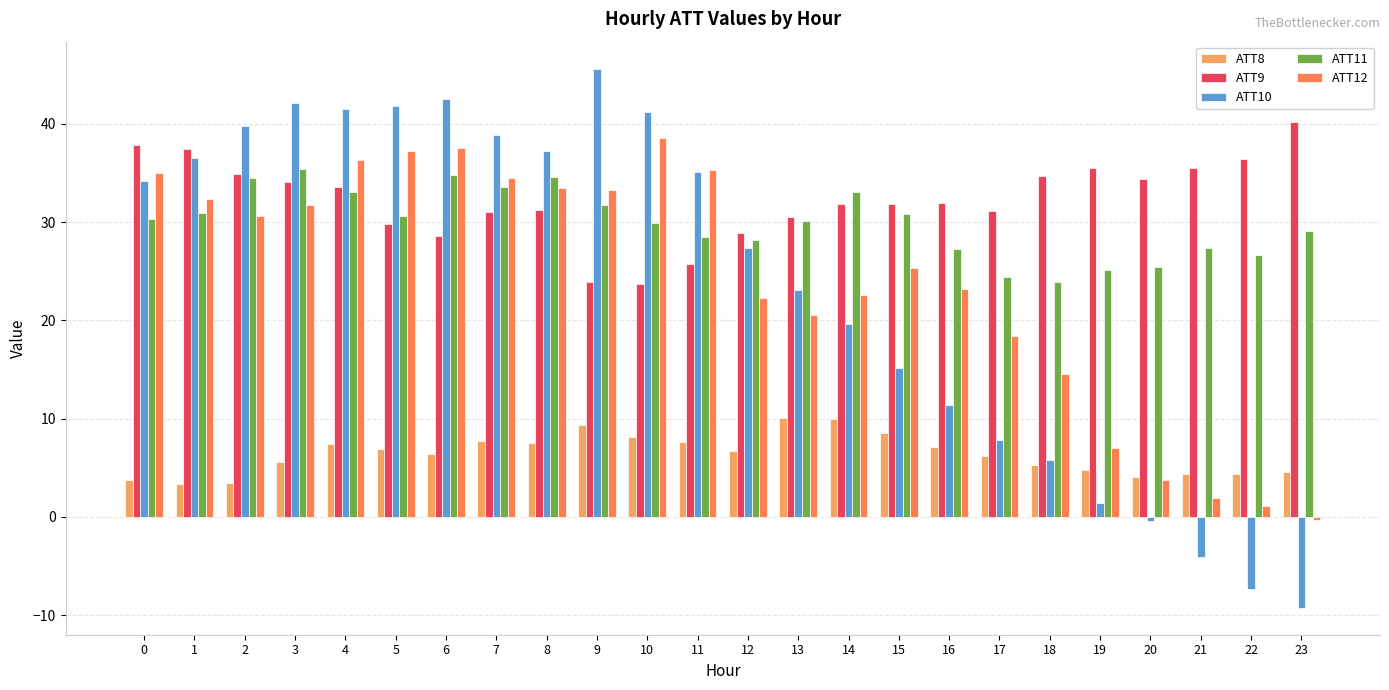

Is it true that ATT10 equals 36.6 at 1?

True